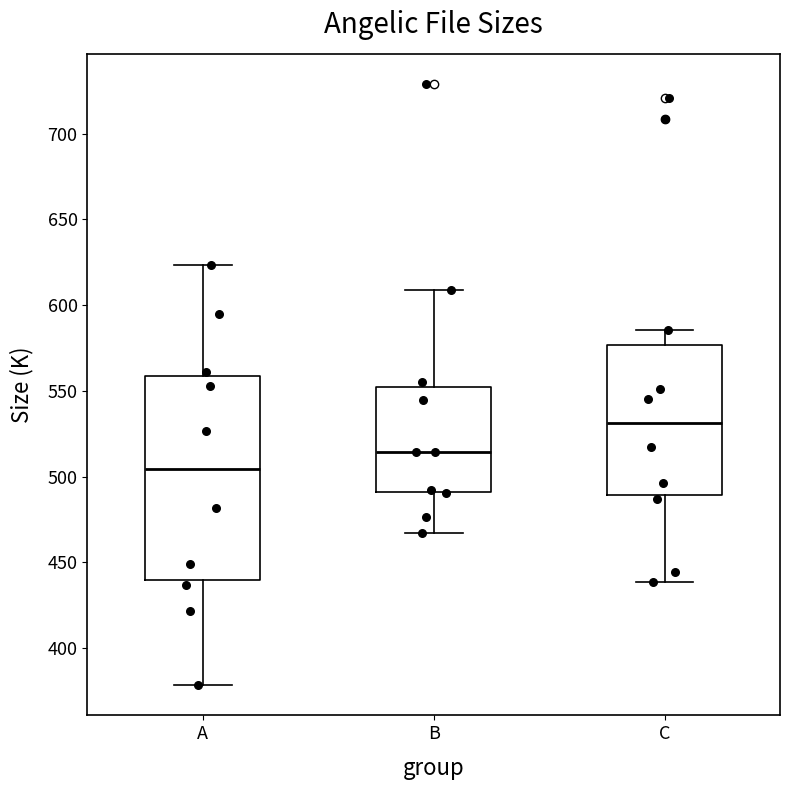

Which box is the tallest, from its lower edge to its upper edge?

A